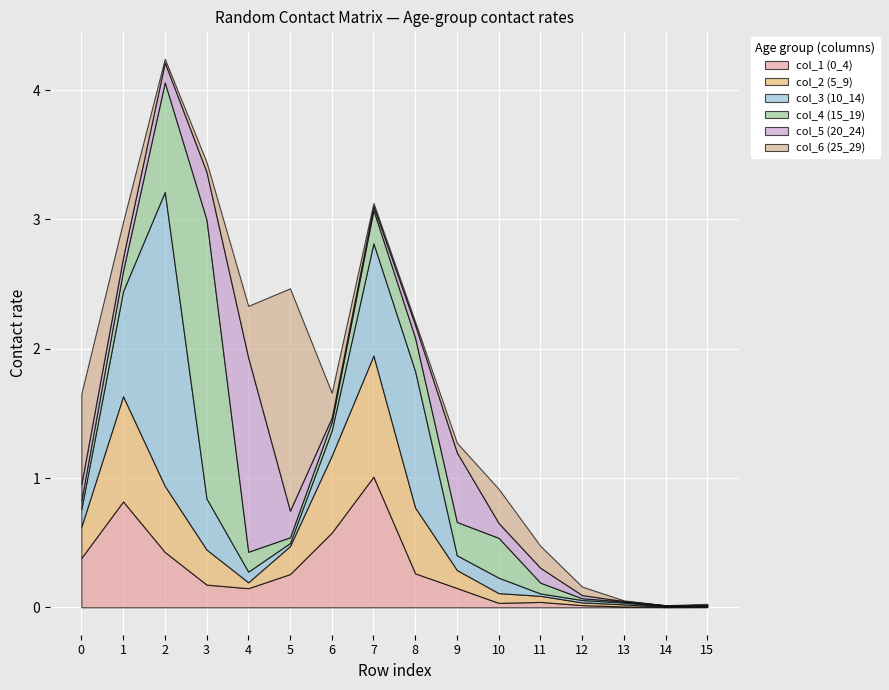

Where is the first local minimum for col_6 (25_29)?

2